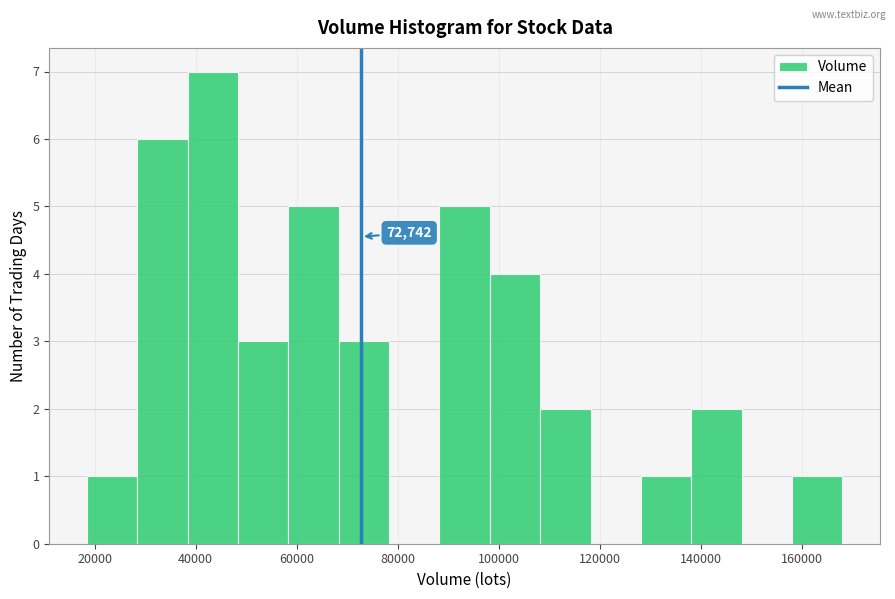

Which range on the x-axis has the tallest bar?

38000 to 48000